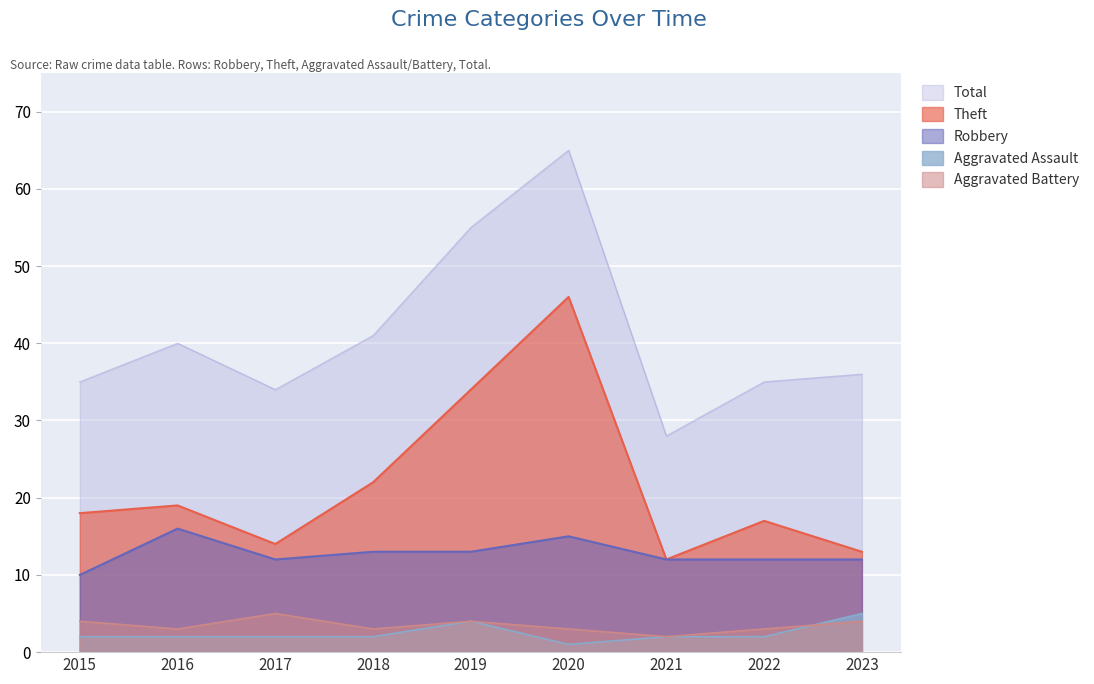

Reading right to left, what are all the values shown in this chart?

Robbery: 2023=12	2022=12	2021=12	2020=15	2019=13	2018=13	2017=12	2016=16	2015=10
Theft: 2023=13	2022=17	2021=12	2020=46	2019=34	2018=22	2017=14	2016=19	2015=18
Aggravated Assault: 2023=5	2022=2	2021=2	2020=1	2019=4	2018=2	2017=2	2016=2	2015=2
Aggravated Battery: 2023=4	2022=3	2021=2	2020=3	2019=4	2018=3	2017=5	2016=3	2015=4
Total: 2023=36	2022=35	2021=28	2020=65	2019=55	2018=41	2017=34	2016=40	2015=35